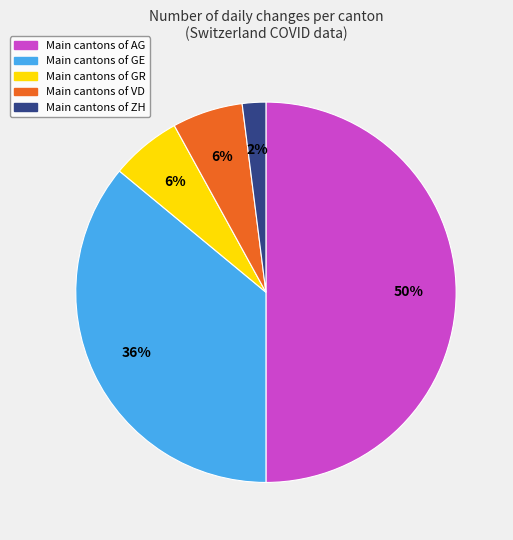

To the nearest percent, what is the difference between the largest and smallest slice percentages?

48%